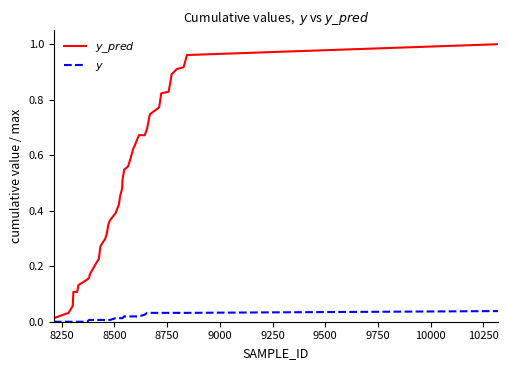

True or false: $y$ and $y\_pred$ cross at least once.

False